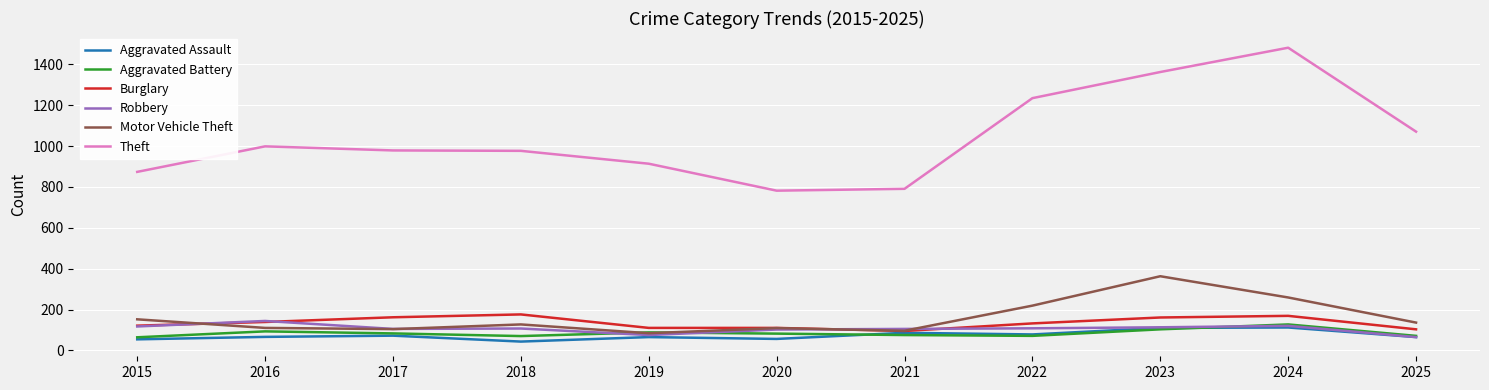

True or false: Aggravated Battery and Theft cross at least once.

False